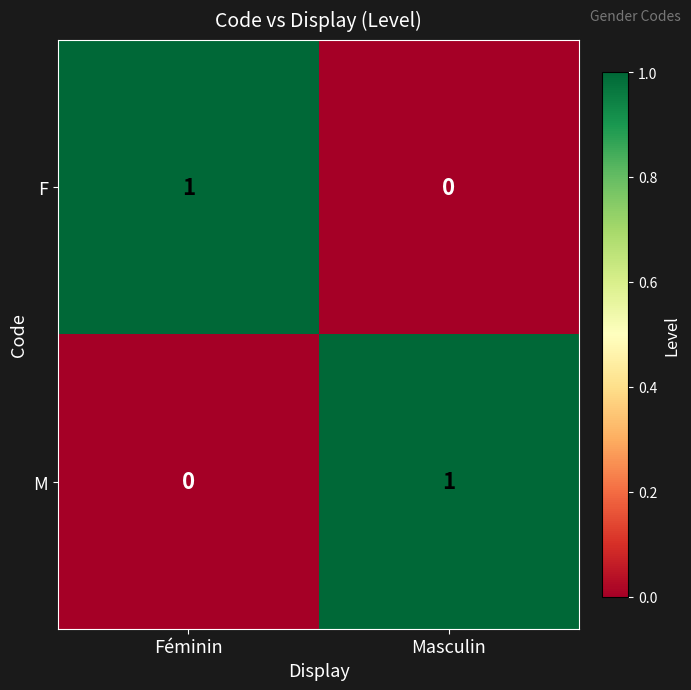

Which category has the lowest value in the M series?

Féminin